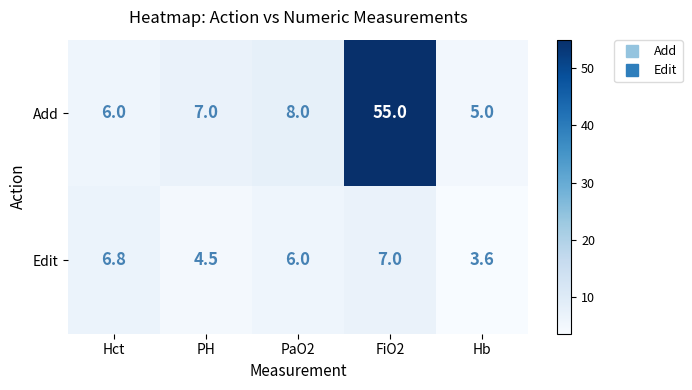

List the series in order of their overall mean, lowest first.

Edit, Add